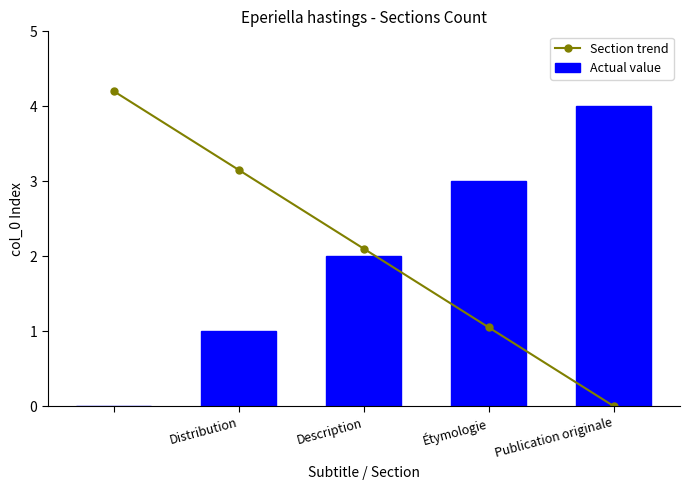

How many positive values does the Section trend series have?

4